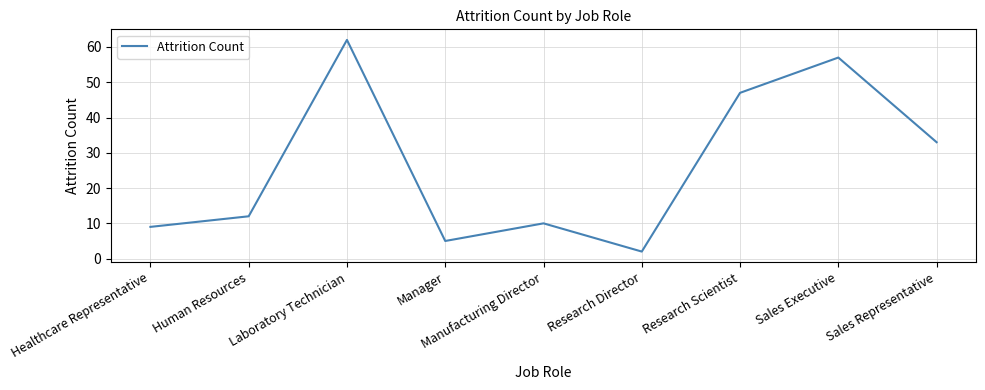

How many interior local valleys (lower than both neighbors) does the data have?

2